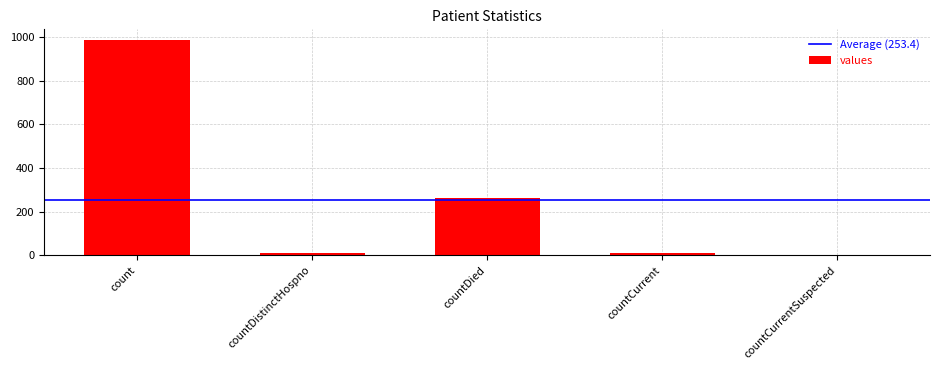

The value at countCurrentSuspected is 0. True or false?

True